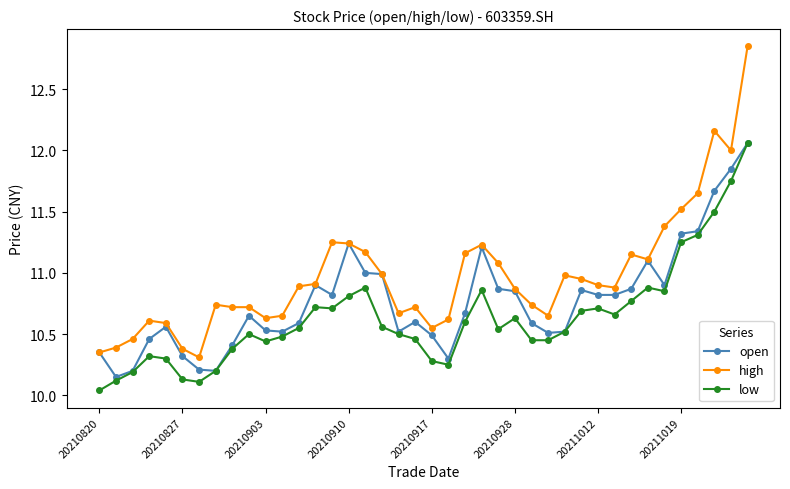

True or false: low and high cross at least once.

False